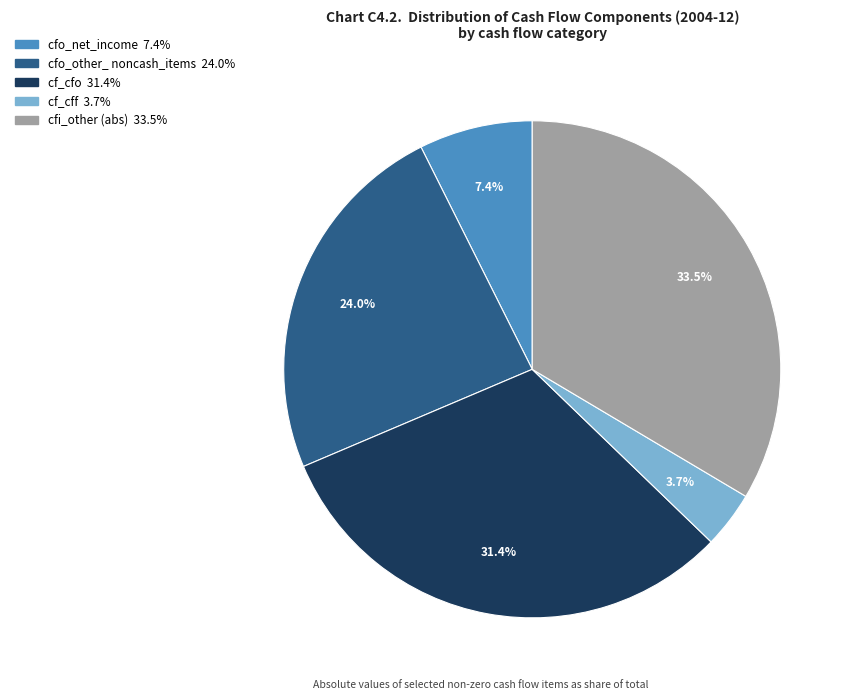

Is there a majority slice in this chart?

No